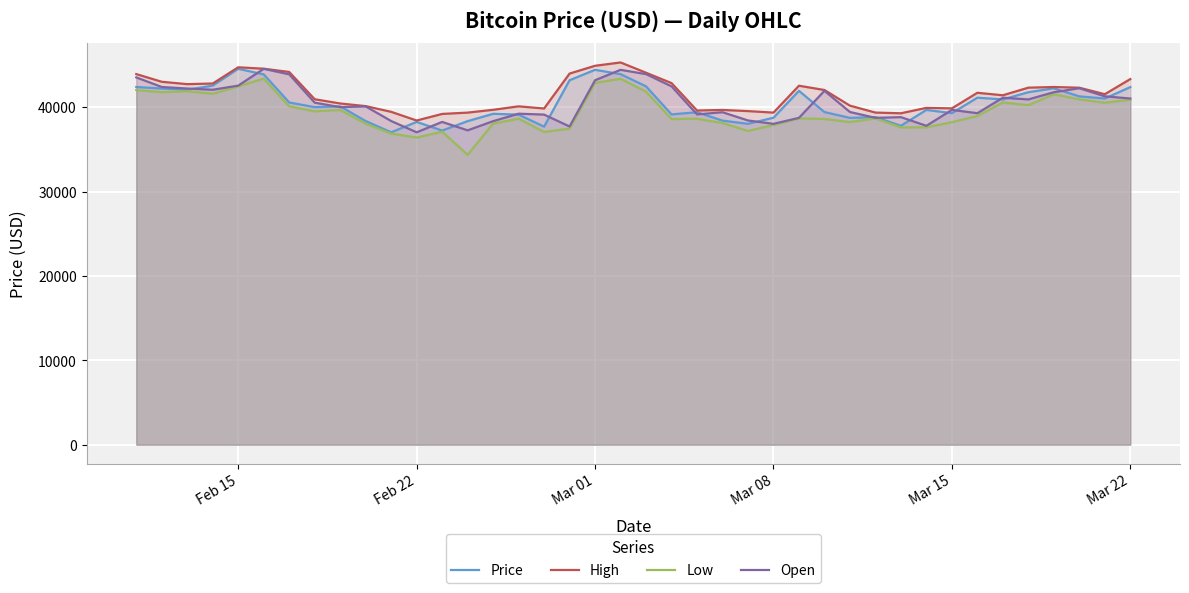

What is the maximum value for High?

45294.2